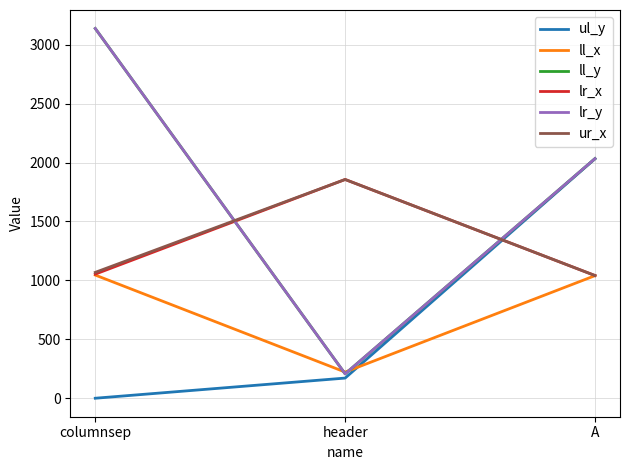

Does the chart have visible grid lines?

Yes